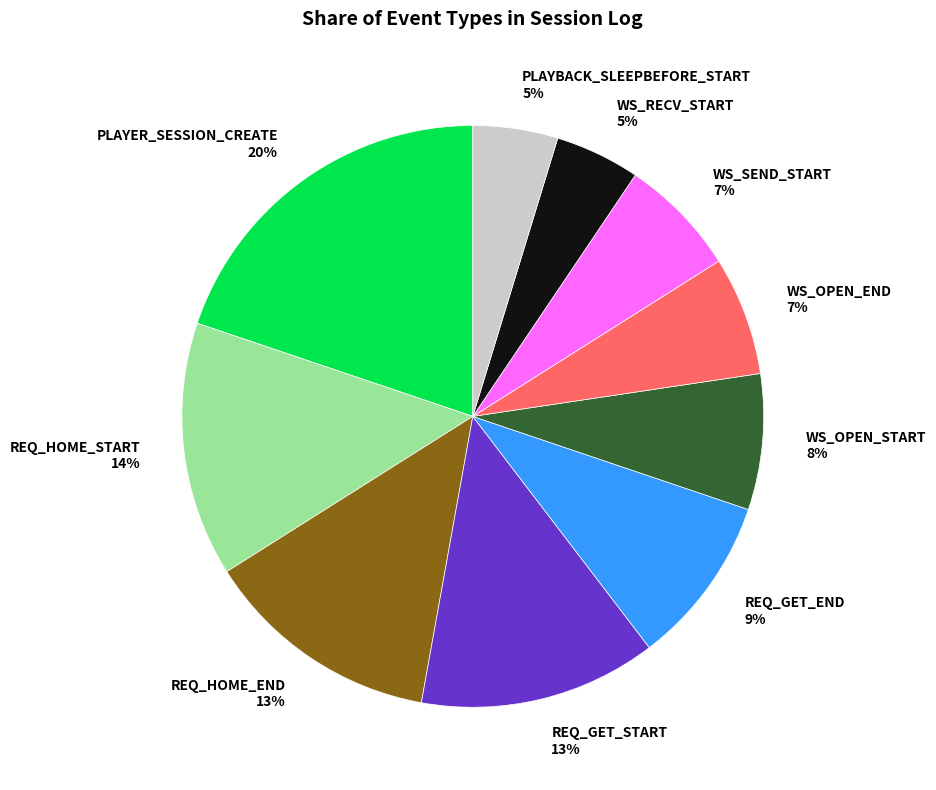

To the nearest percent, what percentage of the pie is WS_OPEN_START?

8%